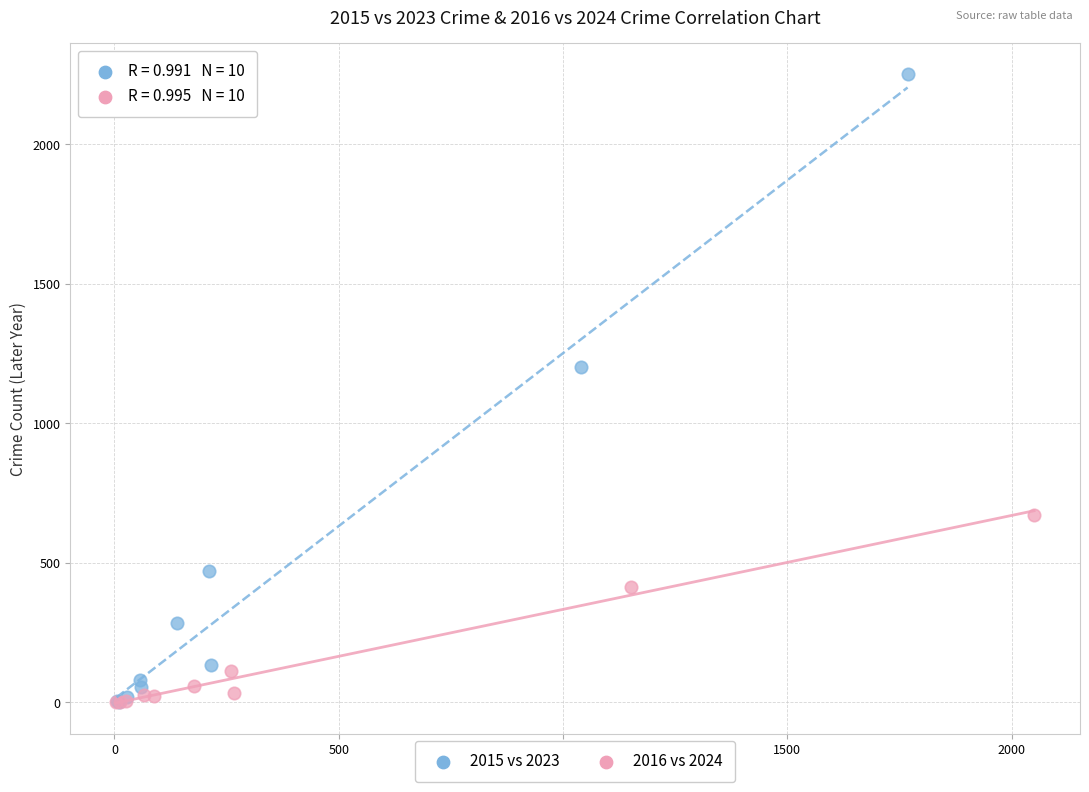

What are all the series names shown in the legend?

2015 vs 2023, 2016 vs 2024